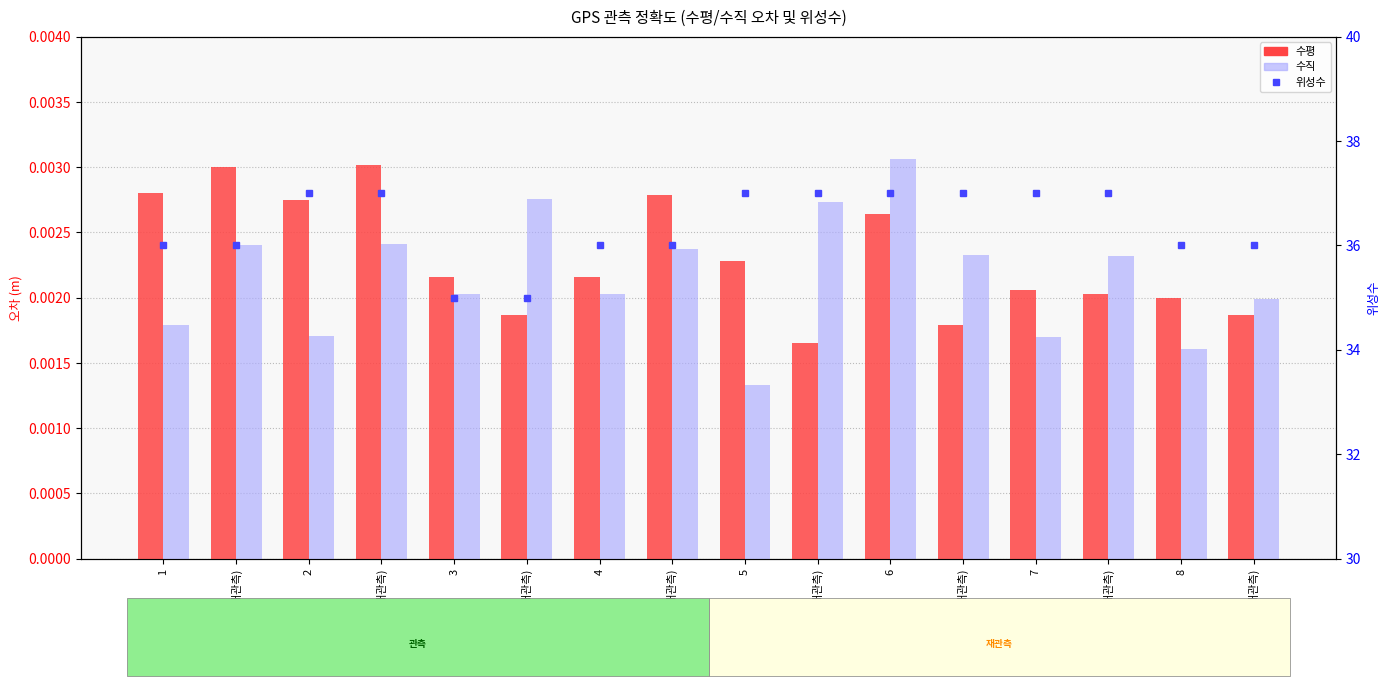

What are all the series names shown in the legend?

수평, 수직, 위성수